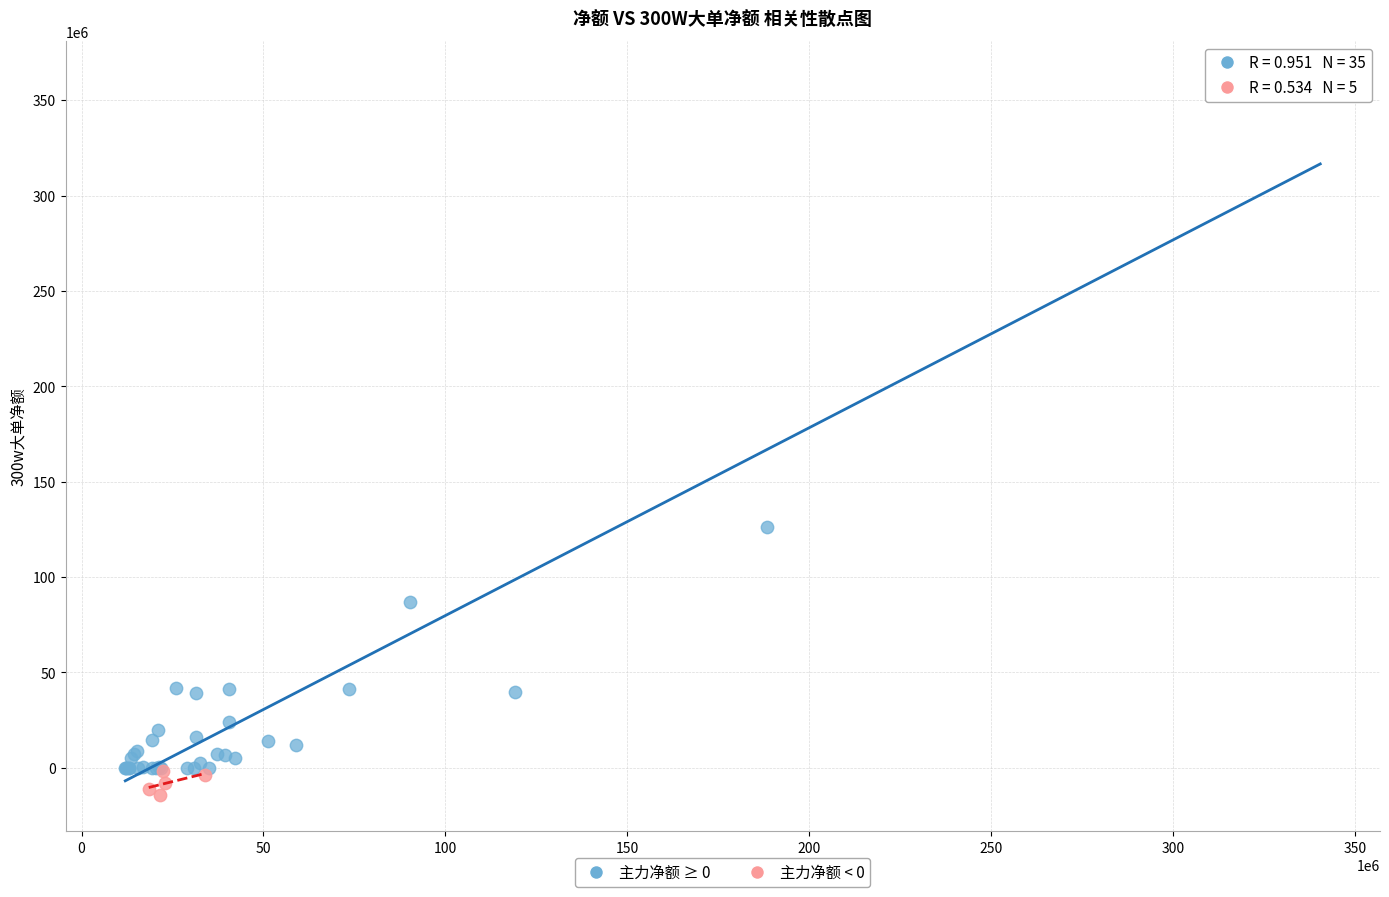

Which series reaches the maximum Y coordinate?

主力净额 ≥ 0